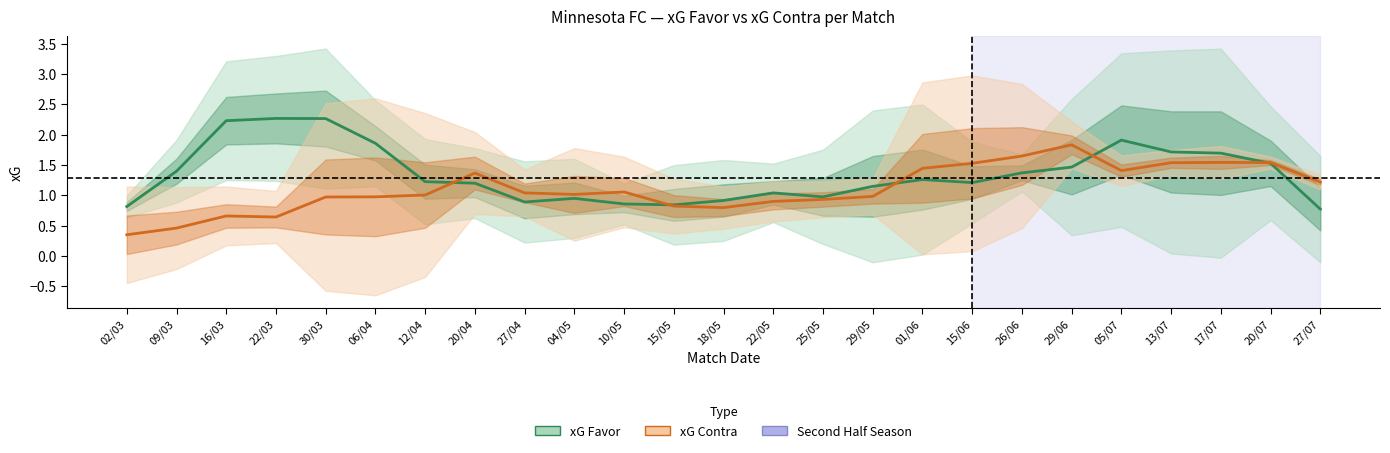

Between 18/05 and 29/05, which series saw the biggest shift?

xG Favor